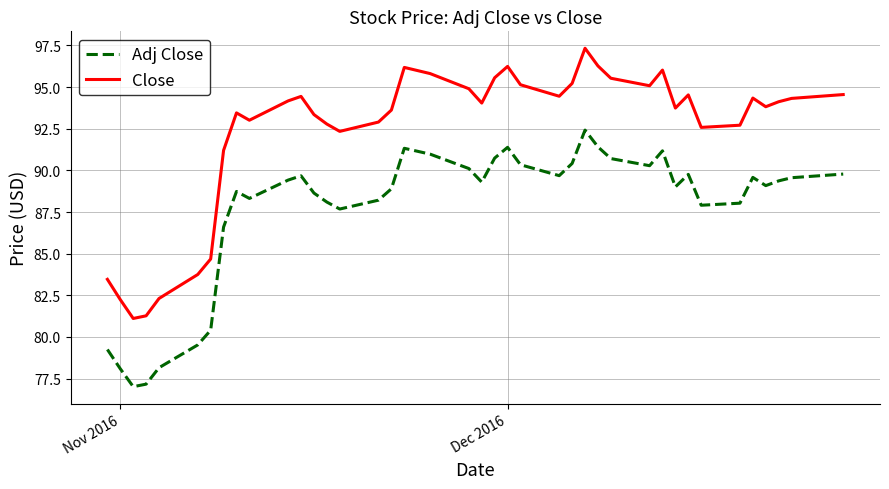

Which series has the widest spread of values?

Close